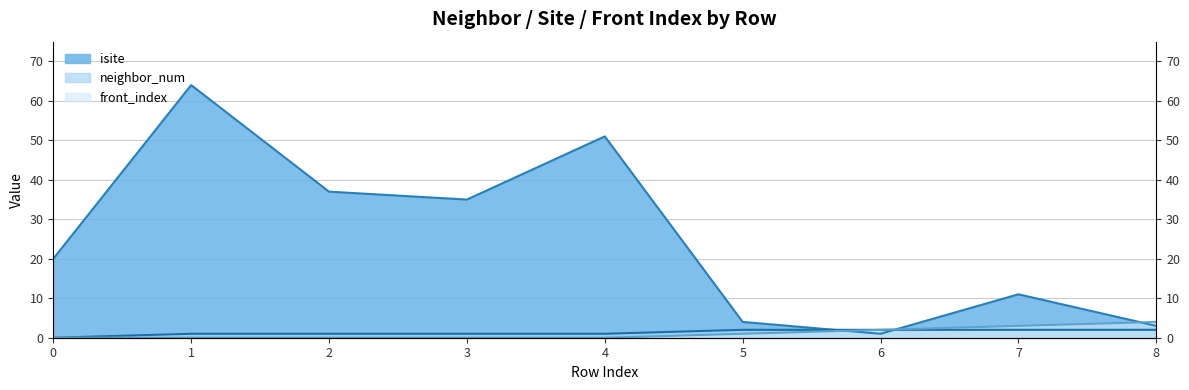

What is the highest value of the neighbor_num series?

2